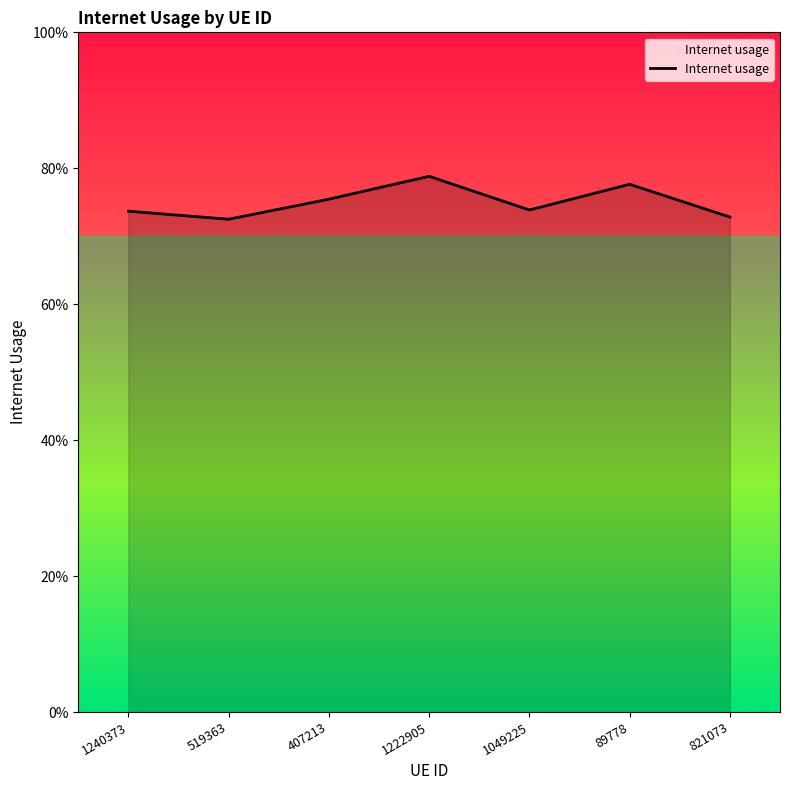

Is this an area chart (filled region under the line)?

Yes